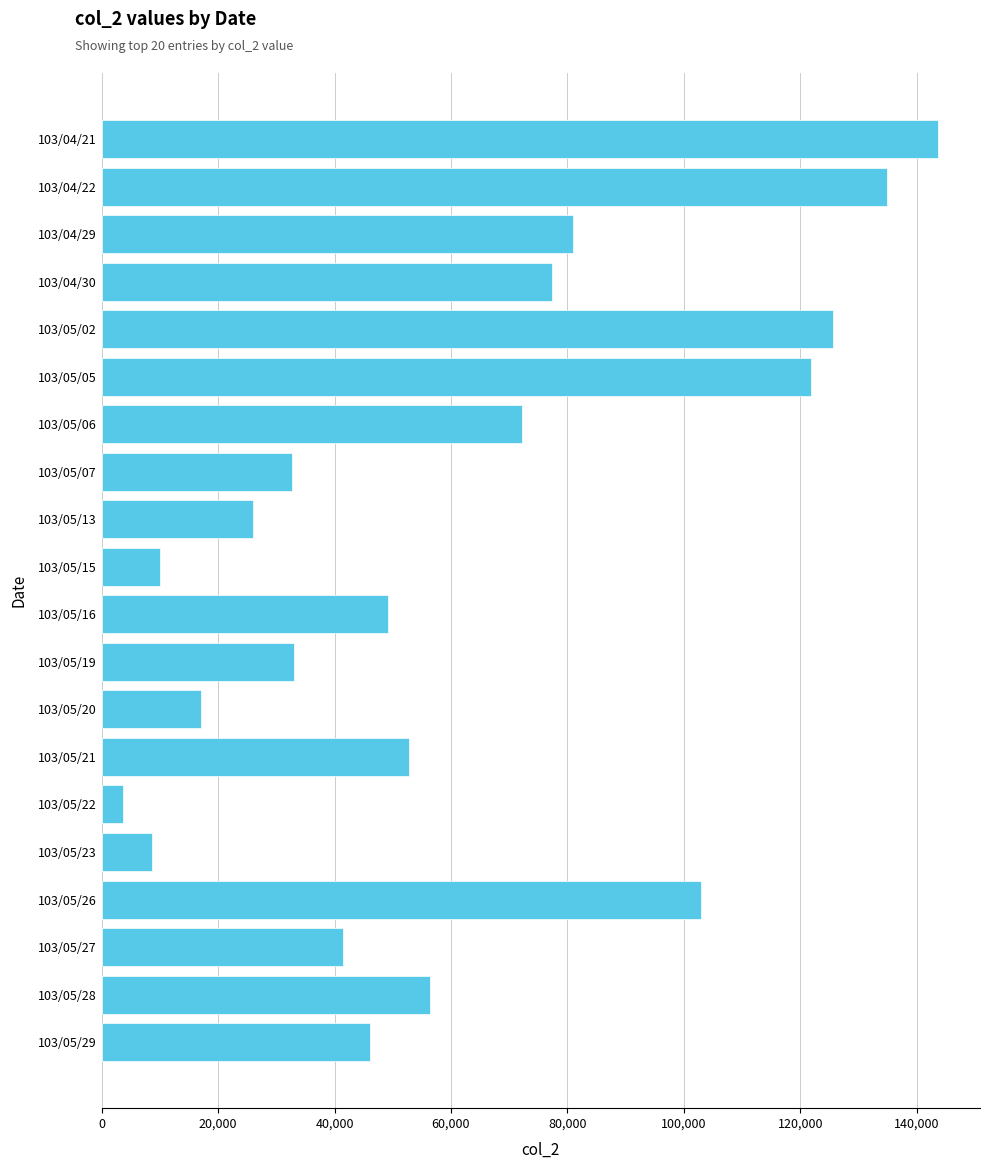

Approximately how many times larger is the value at 103/05/28 compared to 103/04/30?

0.7